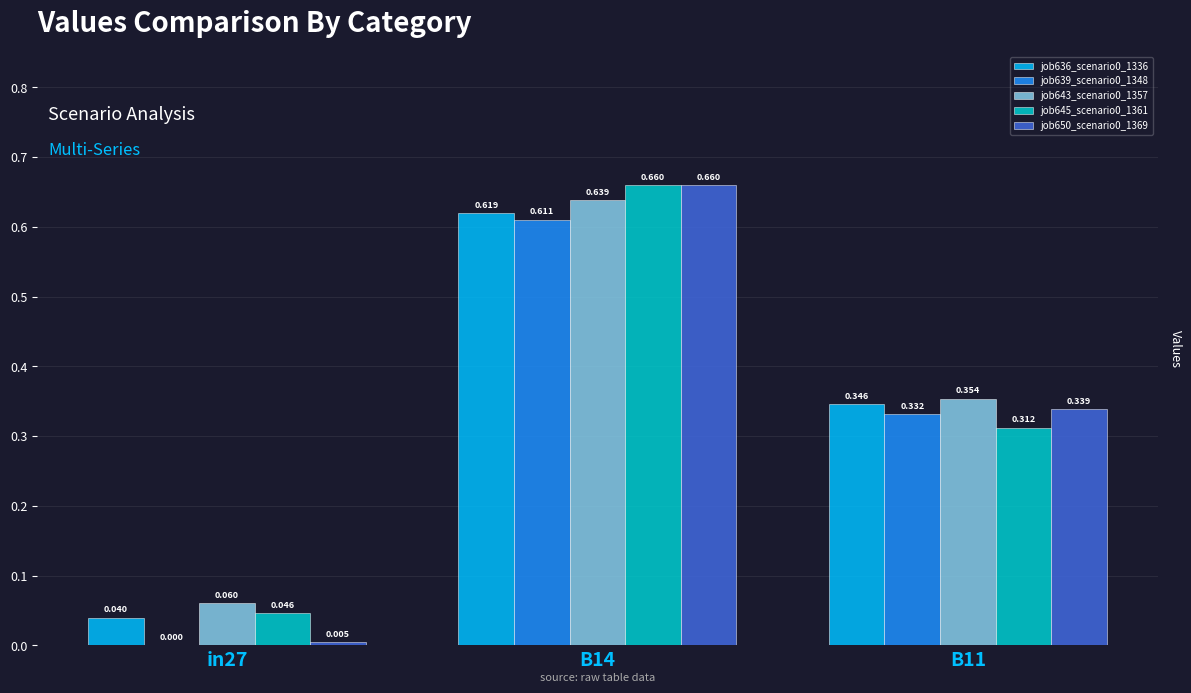

Is the value of job645_scenario0_1361 at B11 greater than the value of job650_scenario0_1369 at B14?

No